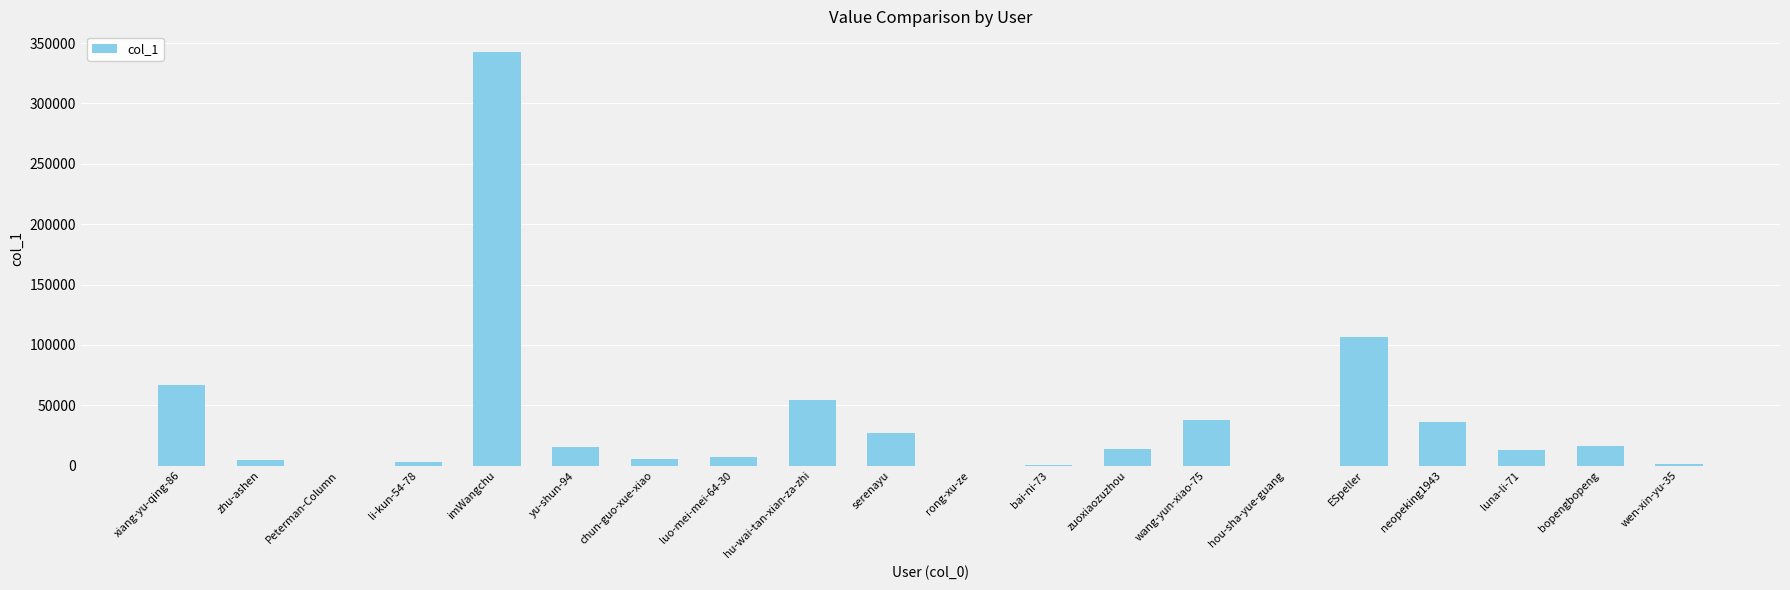

Count the number of data series in this chart.

1